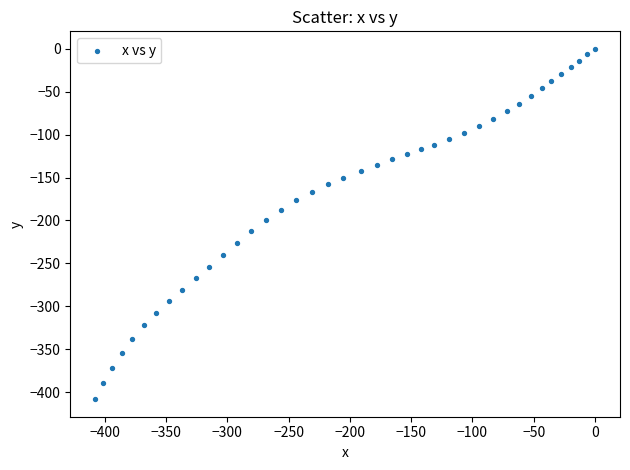

What is the range of X values (max minus min)?

407.7